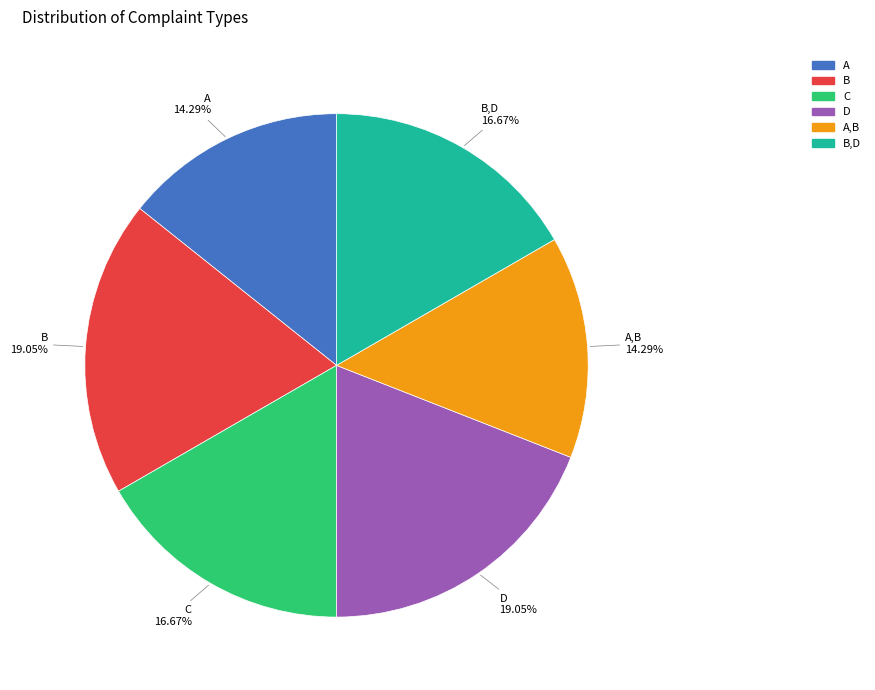

Count the number of slices in the pie.

6